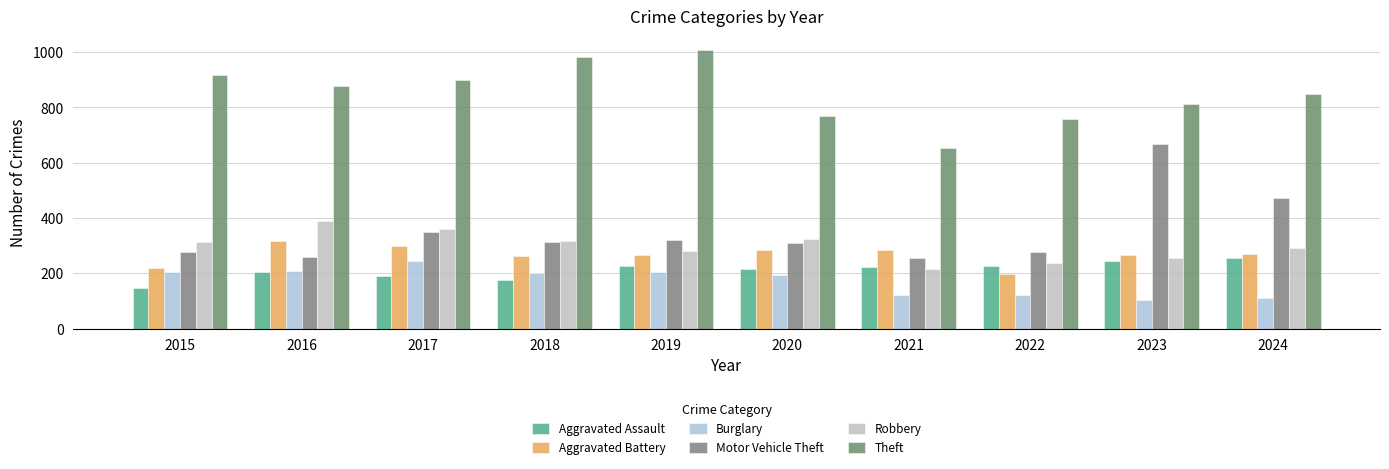

What is the minimum value shown in the chart?

105